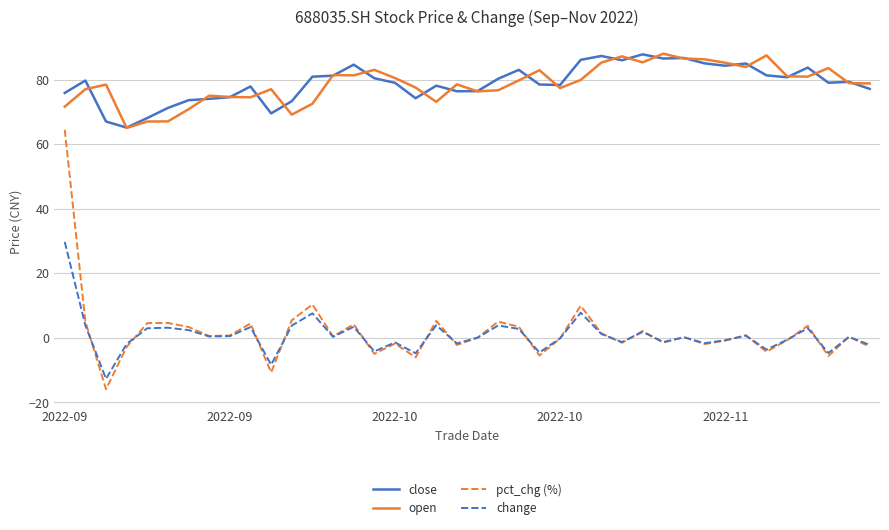

What is the average value of the change series?

0.8